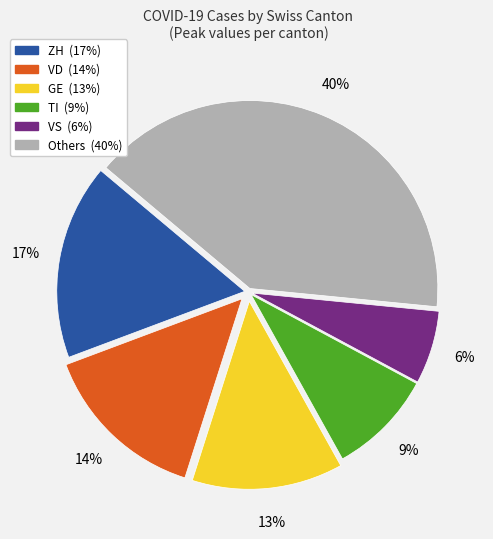

Is there a majority slice in this chart?

No